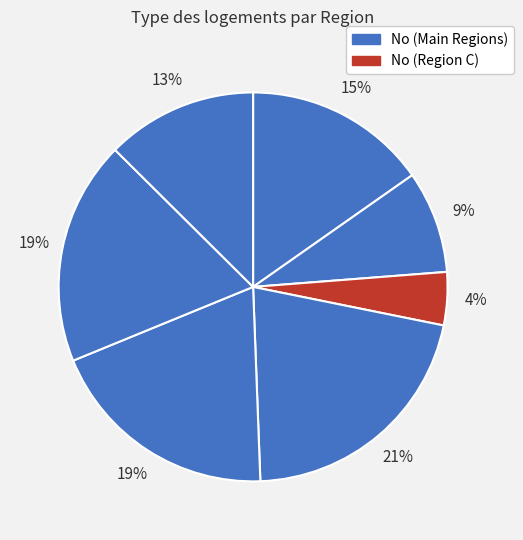

How many segments does this pie chart have?

7